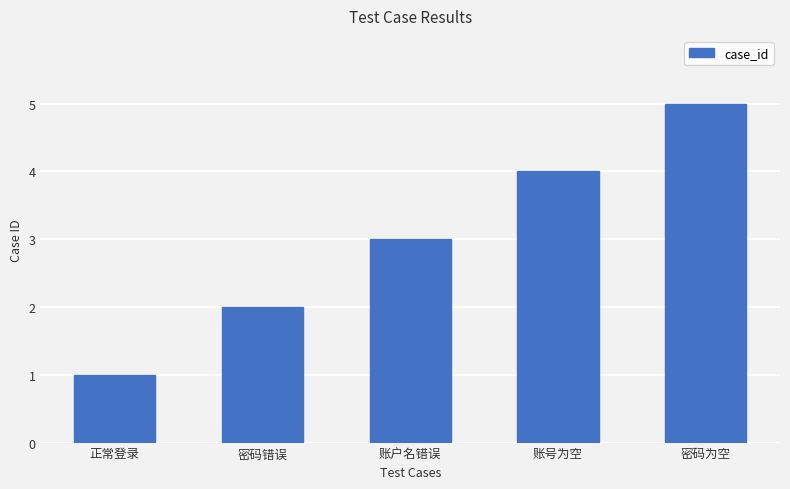

What value does the data have at 正常登录?

1